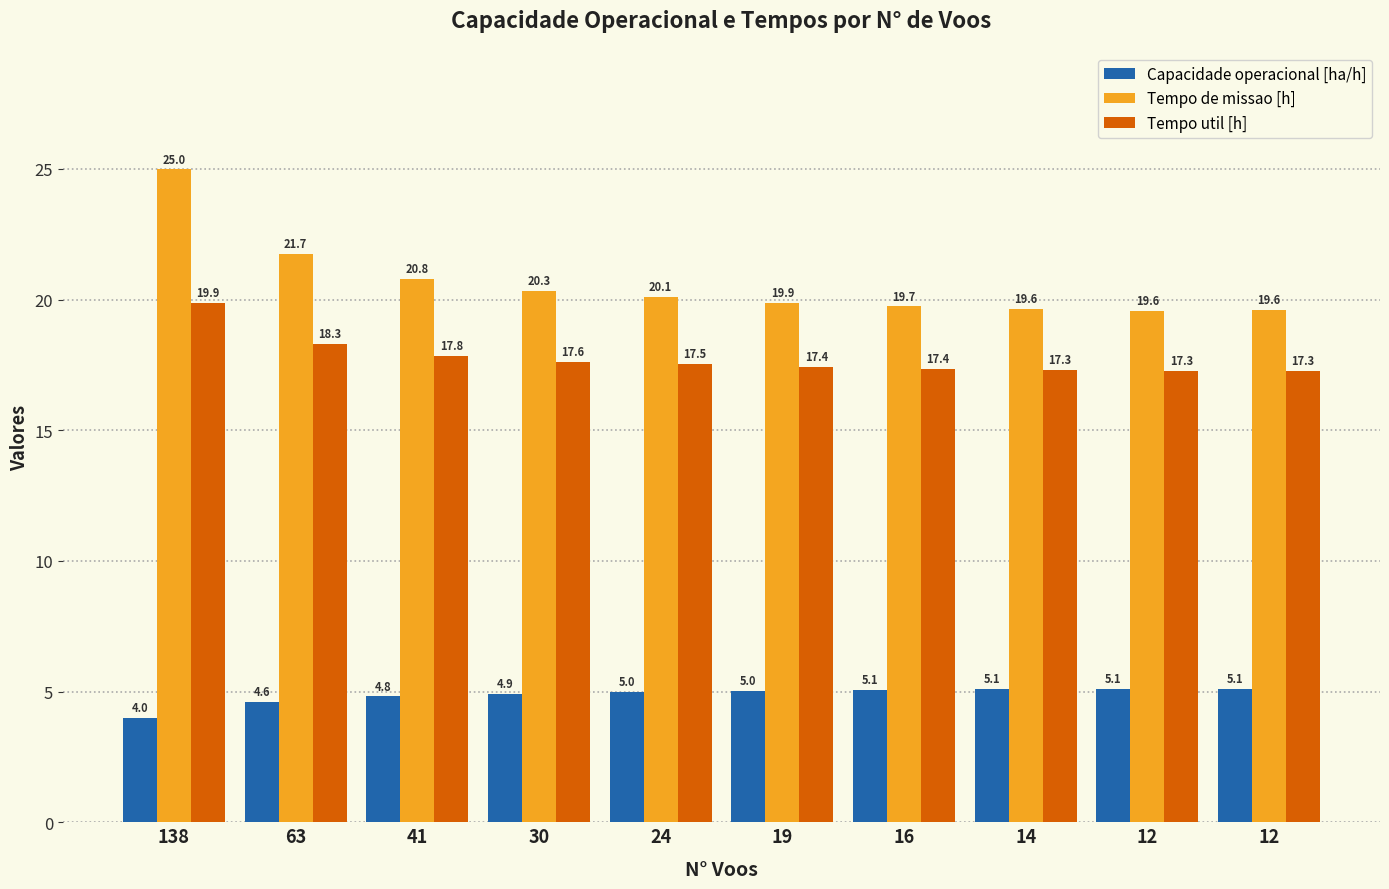

True or false: Tempo util [h] has a value of 6.1 at 138.

False